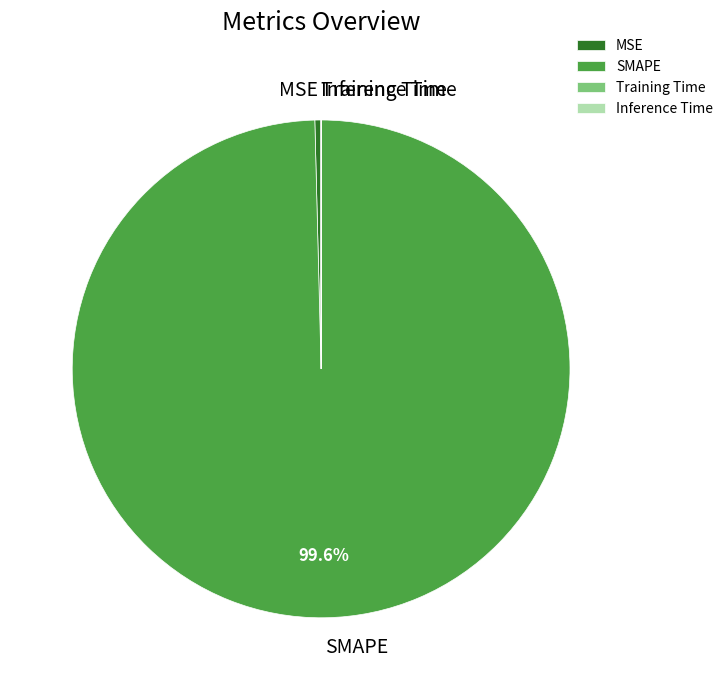

Combined, do MSE and SMAPE account for over 50%?

Yes